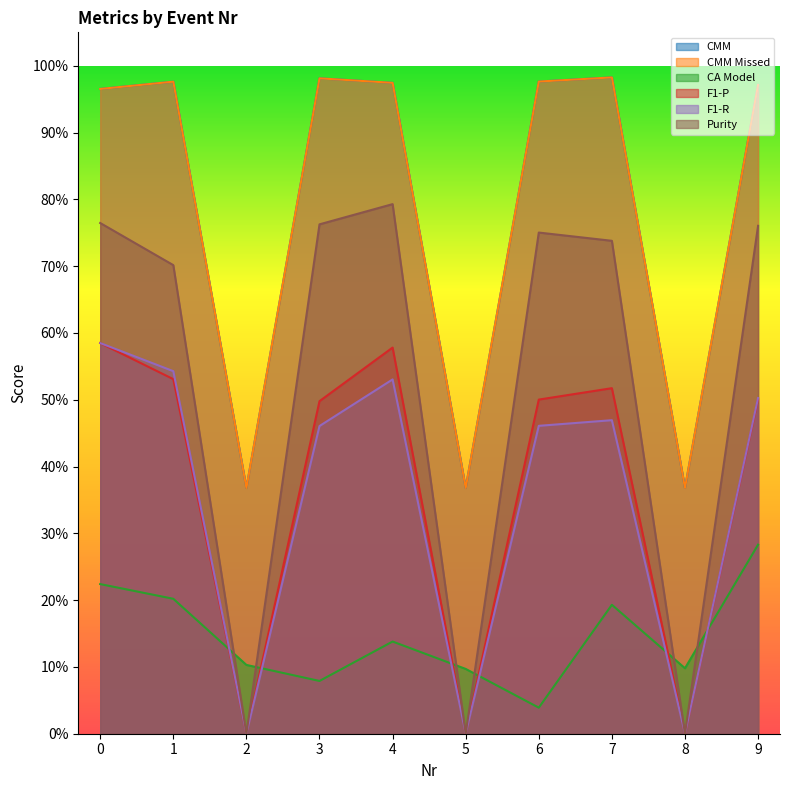

Which category has the lowest value in the CA Model series?

6